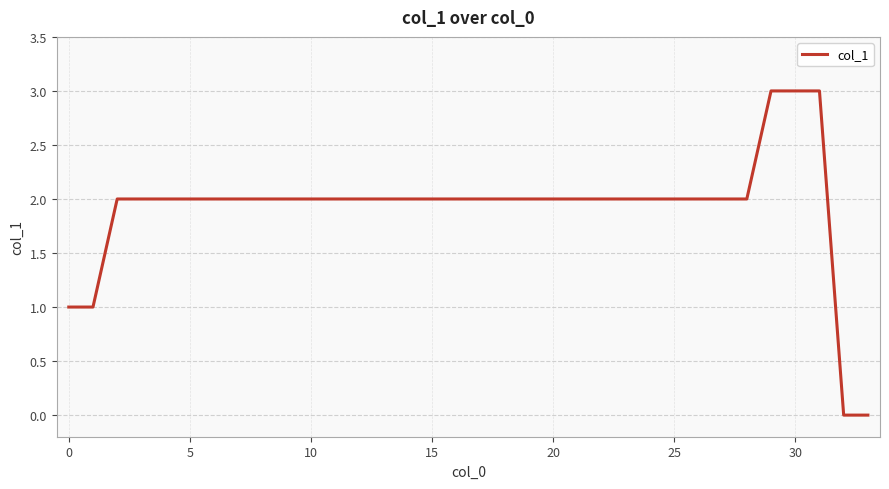

What is the maximum value shown in the chart?

3